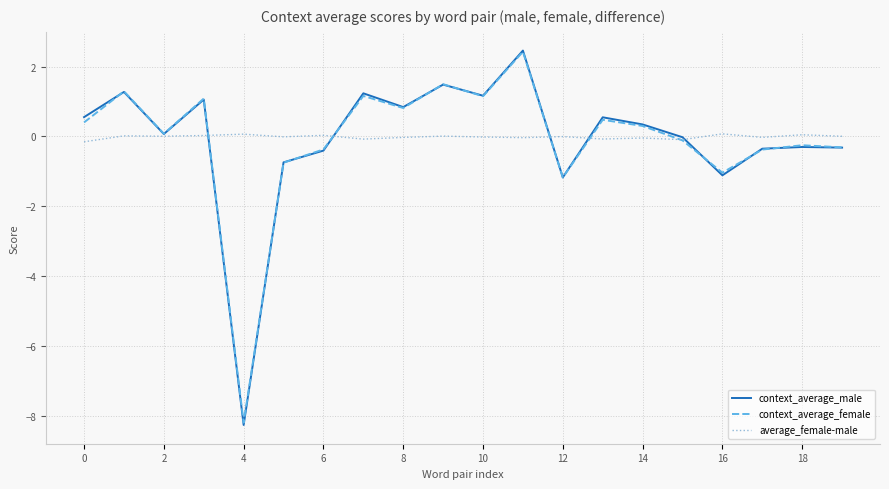

What is the greatest value displayed?

2.5